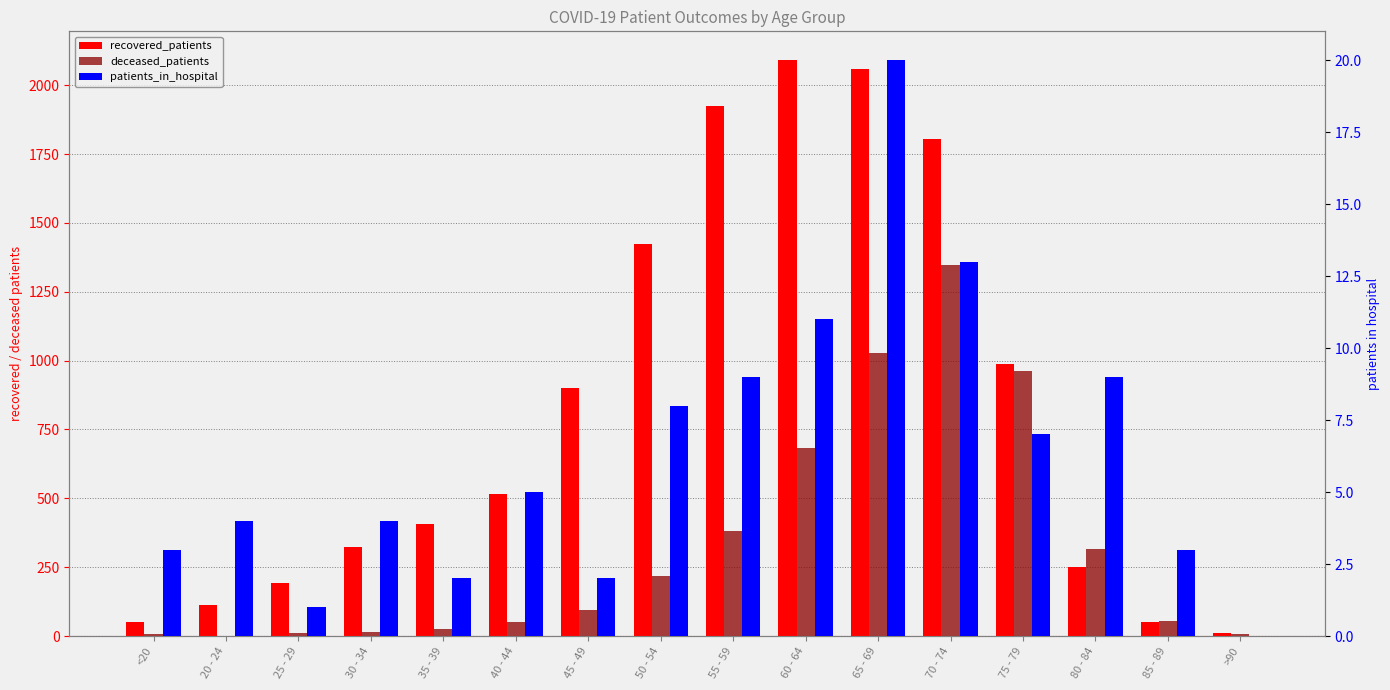

Are the bars horizontal?

No